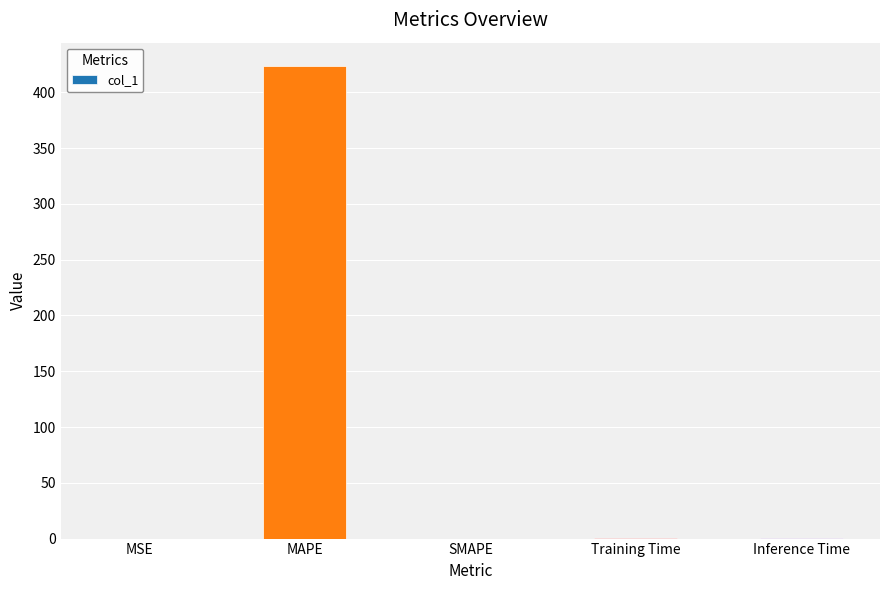

How many data points does each series have?

5